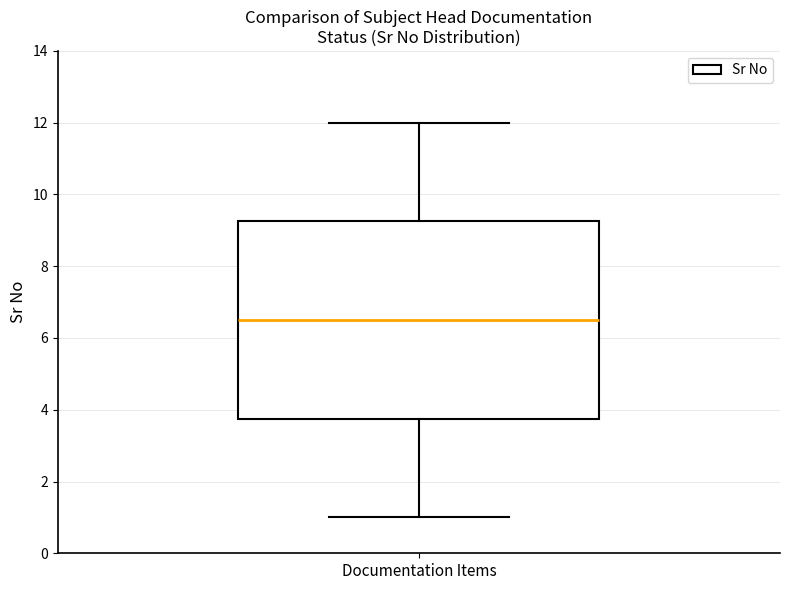

Where does the upper whisker of the box for Documentation Items end on the y-axis? The values are not printed on the chart, so give them approximately, as read against the axis.

12.0